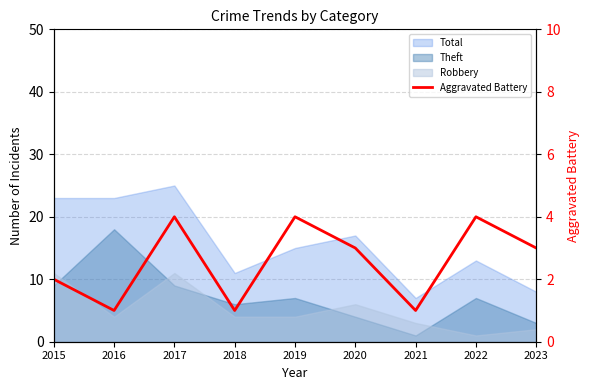

True or false: the data shows 2 at 2016.

False